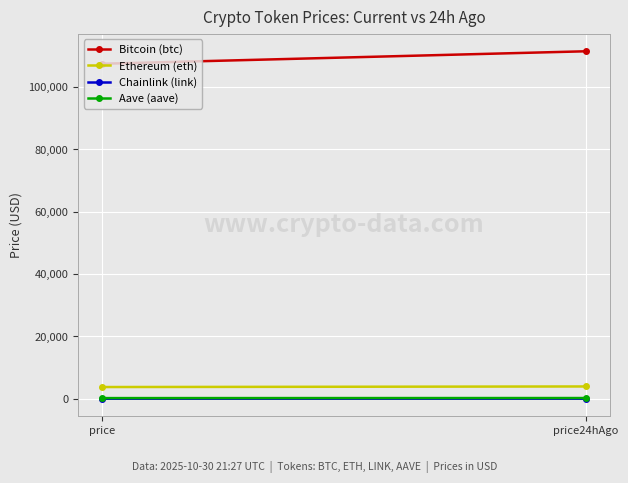

Is this an area chart (filled region under the line)?

No